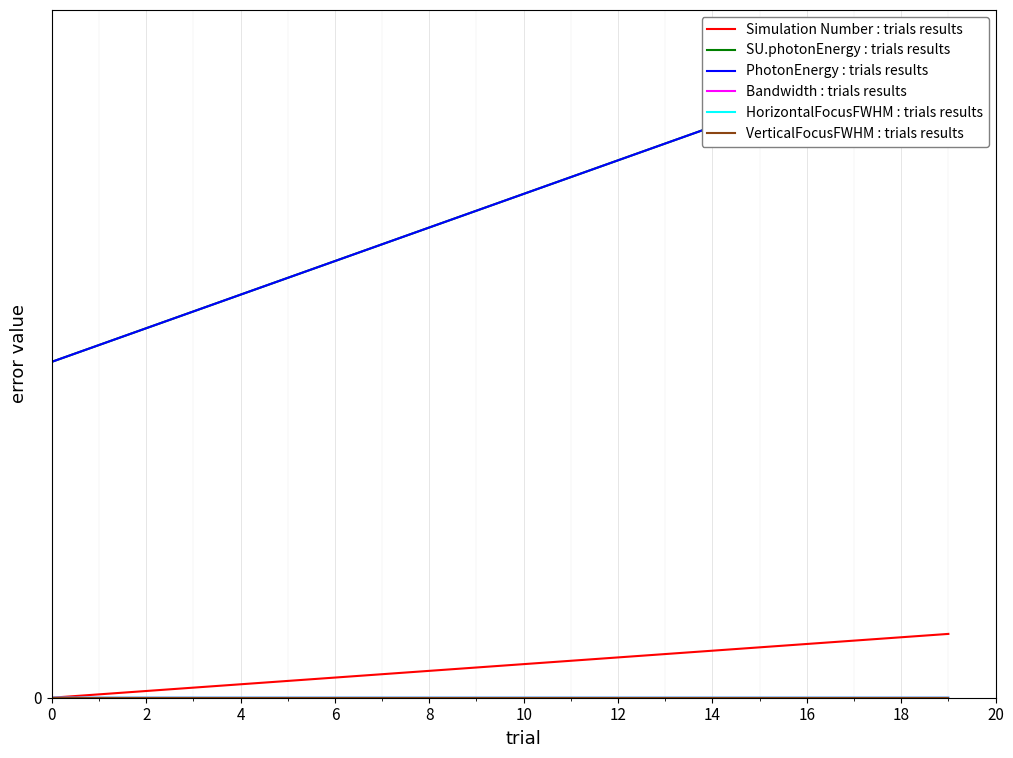

True or false: SU.photonEnergy : trials results and Simulation Number : trials results cross at least once.

False